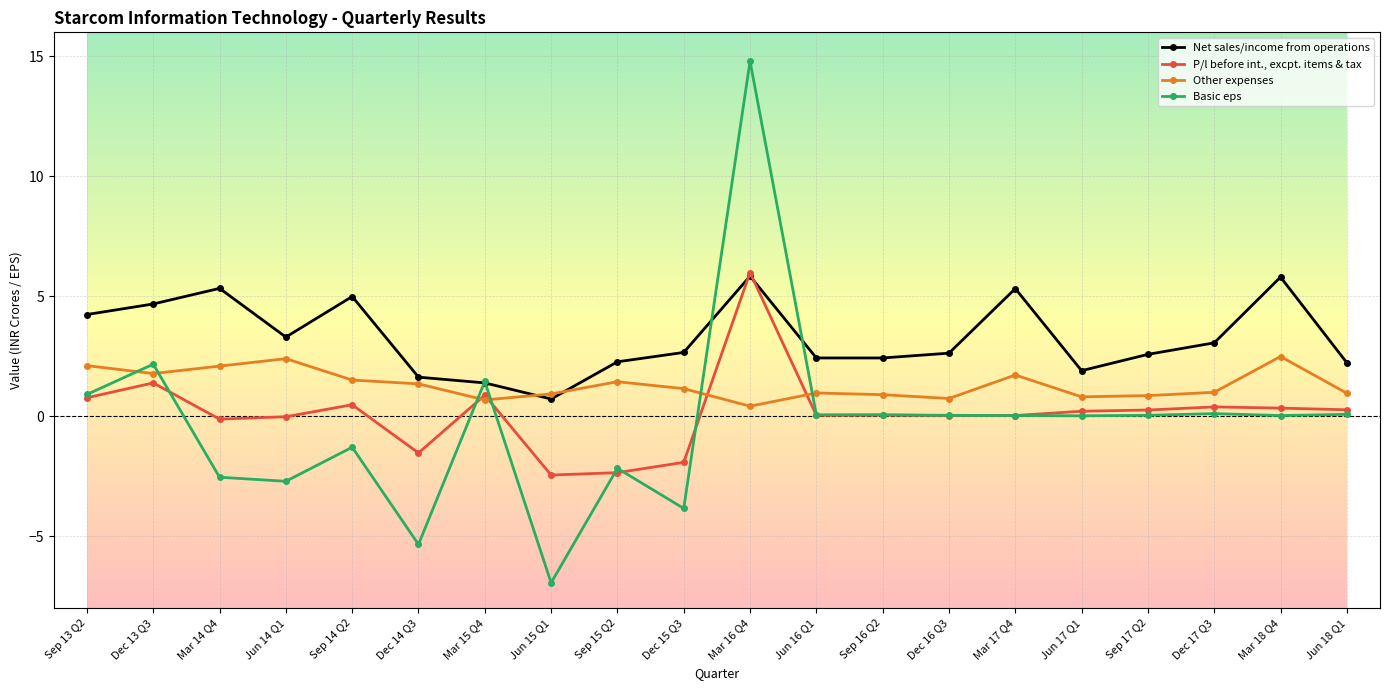

How many categories are shown in the chart?

20